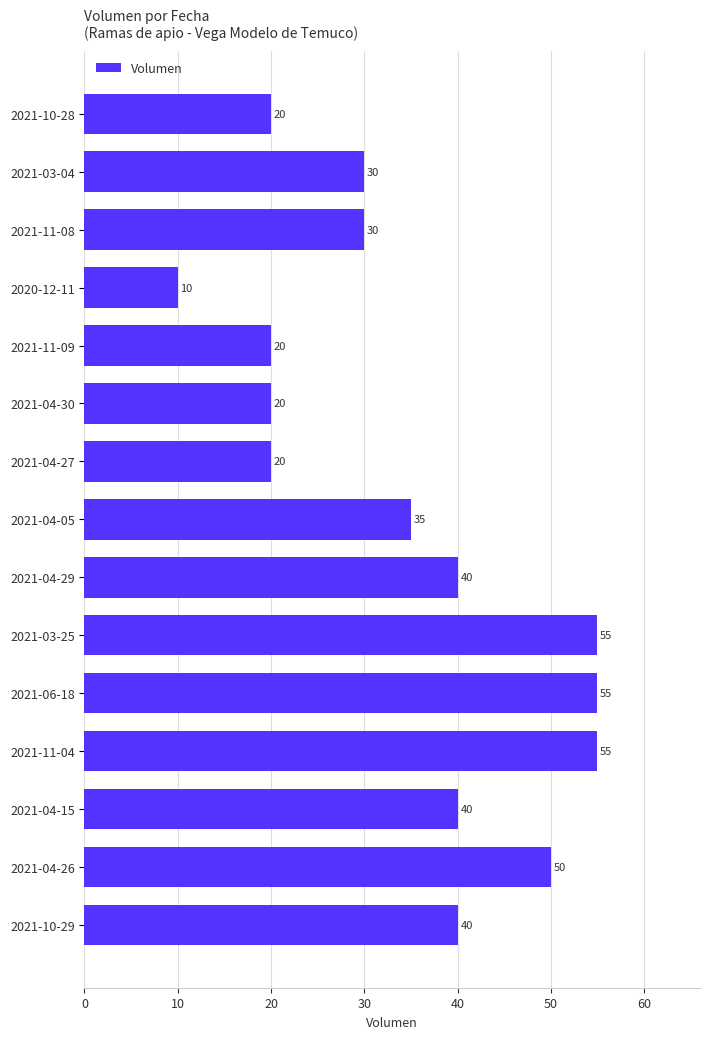

Reading top to bottom, what are all the values shown in this chart?

2021-10-28=20	2021-03-04=30	2021-11-08=30	2020-12-11=10	2021-11-09=20	2021-04-30=20	2021-04-27=20	2021-04-05=35	2021-04-29=40	2021-03-25=55	2021-06-18=55	2021-11-04=55	2021-04-15=40	2021-04-26=50	2021-10-29=40